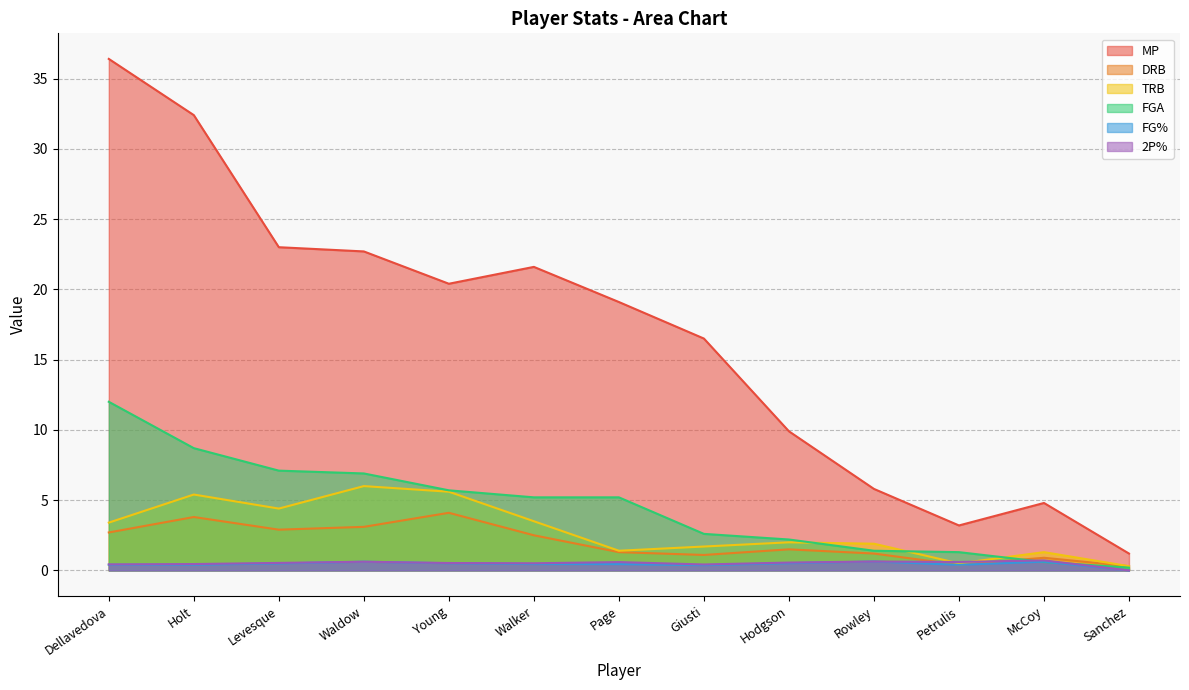

Is it true that 2P% equals 0.6 at Hodgson?

True